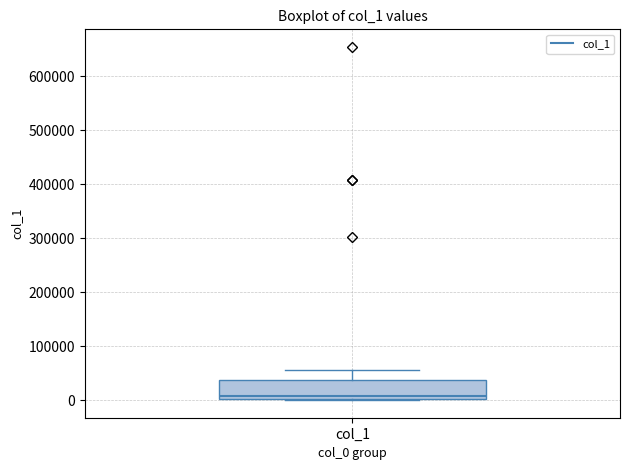

Transcribe this box plot: give where the median line is, the range the box spans, and where the two whiskers end, as read against the y-axis. The values are not printed on the chart, so give them approximately, as read against the axis.

median 10000, box 0 to 40000, whiskers 0 to 50000